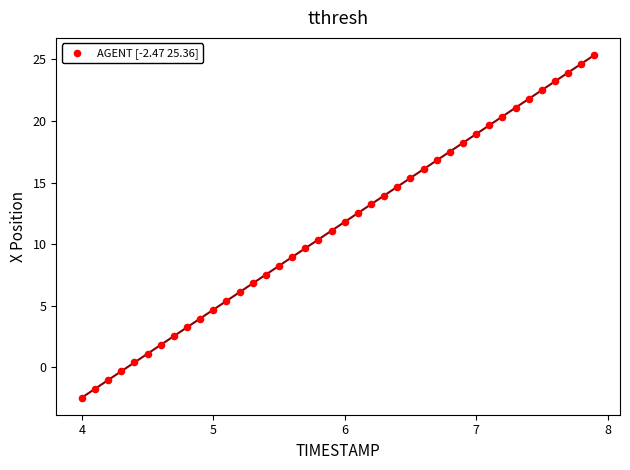

What is the range of Y values (max minus min)?

27.8